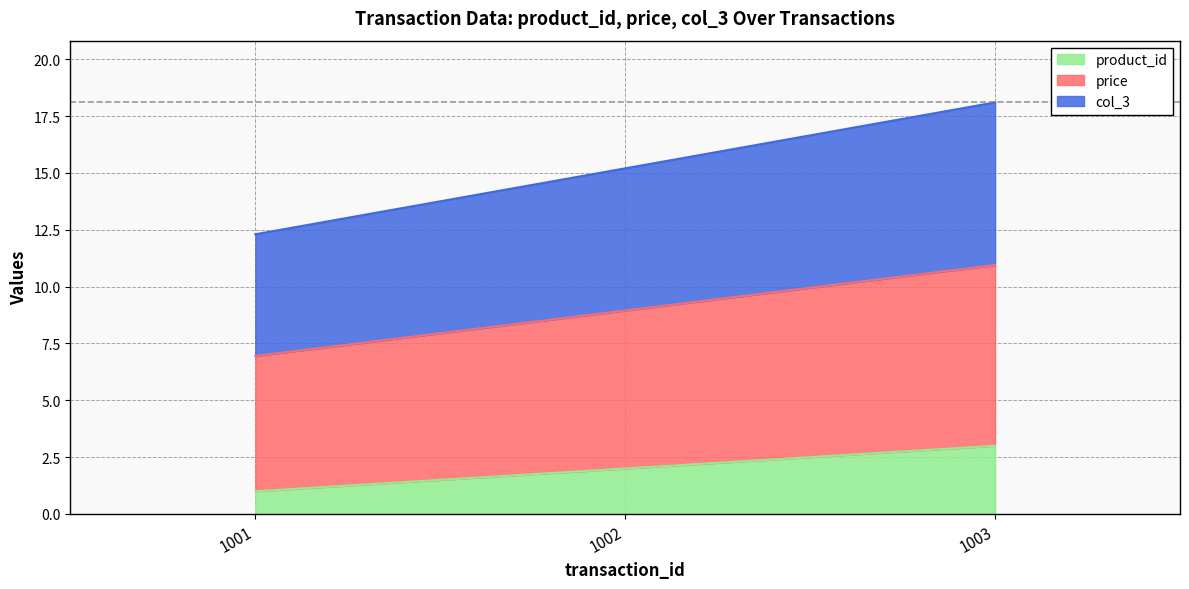

How many series are shown in this chart?

3